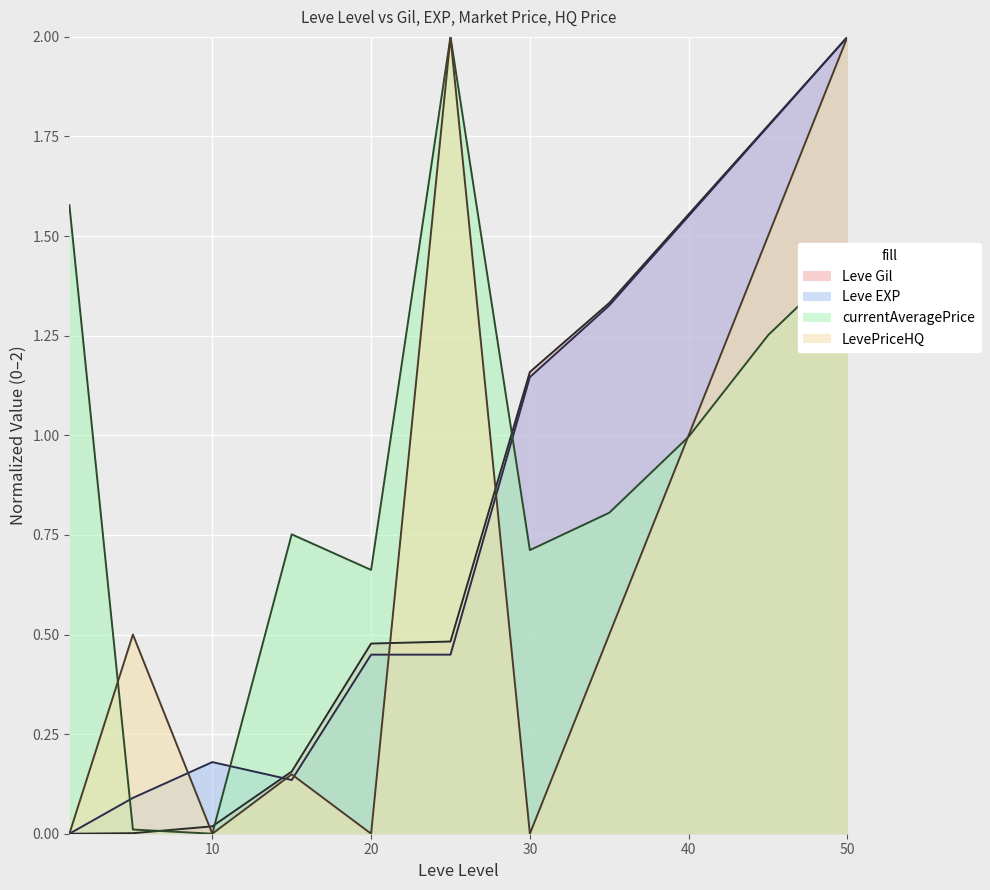

What are all the series names shown in the legend?

Leve Gil, Leve EXP, currentAveragePrice, LevePriceHQ